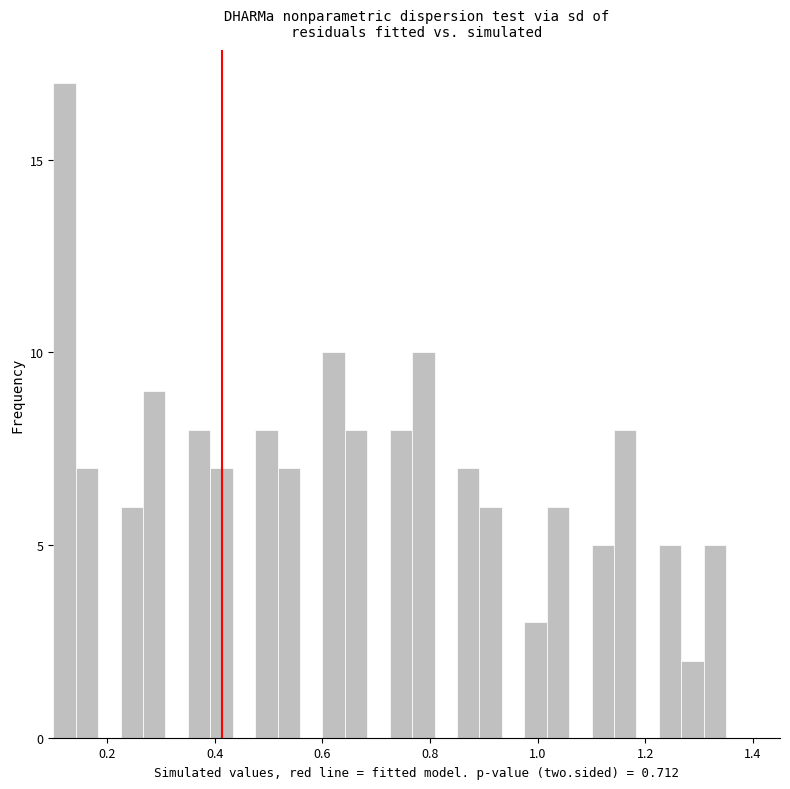

Read against the x-axis, roughly where is the centre of the tallest bar?

0.12